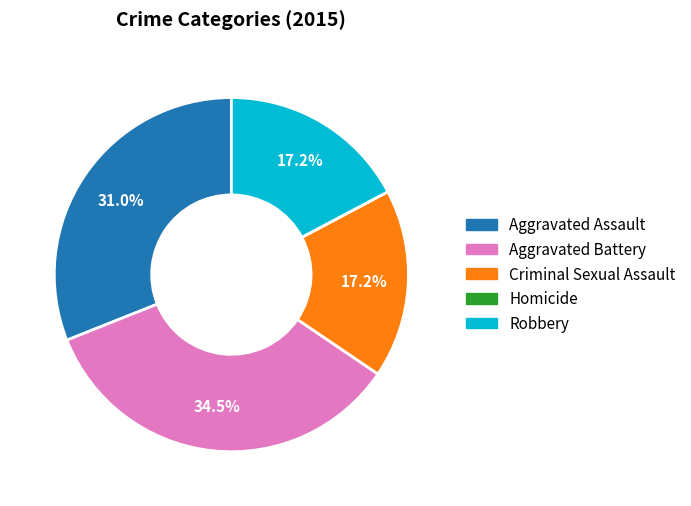

Does any single category account for the majority?

No